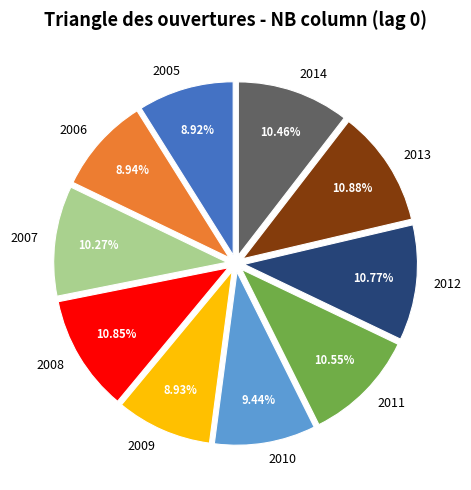

What is the ratio of the value at 2005 to the value at 2008?

0.8